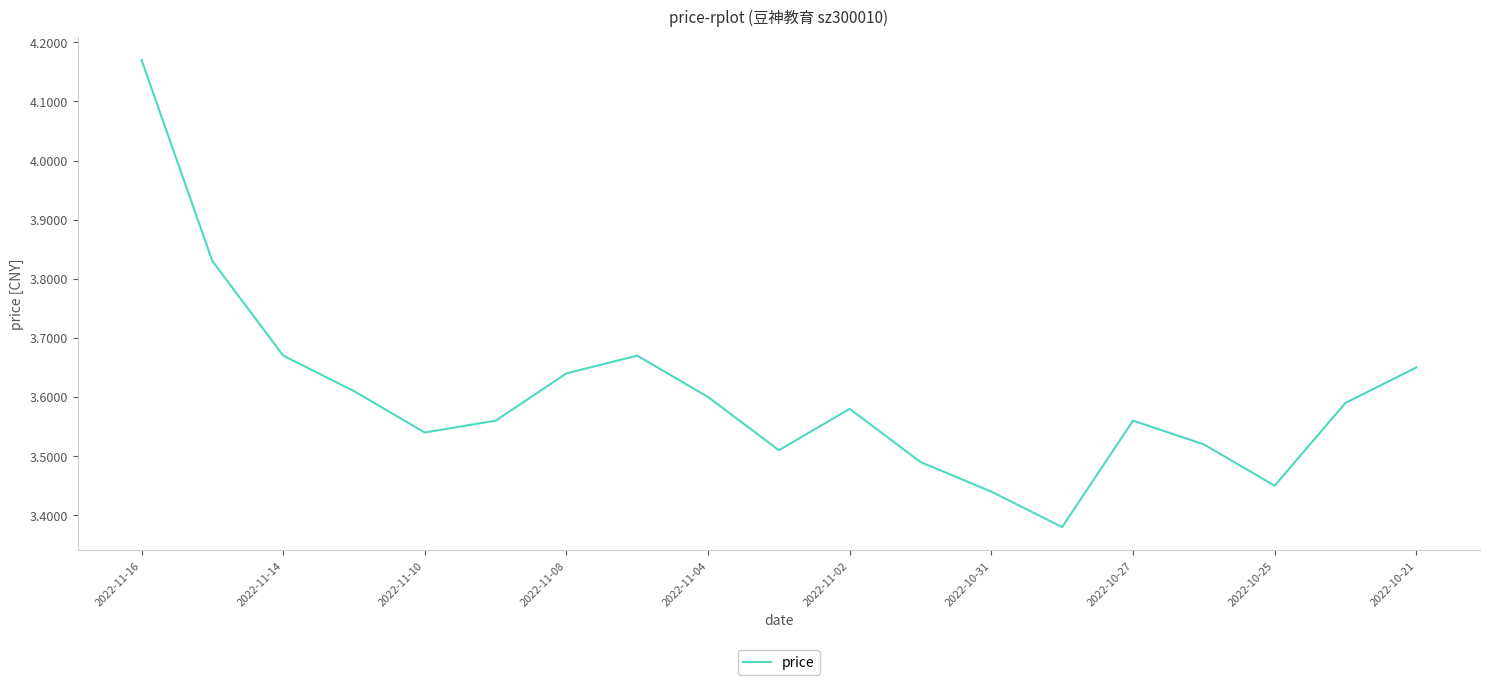

What is the difference between the maximum and minimum values?

0.8